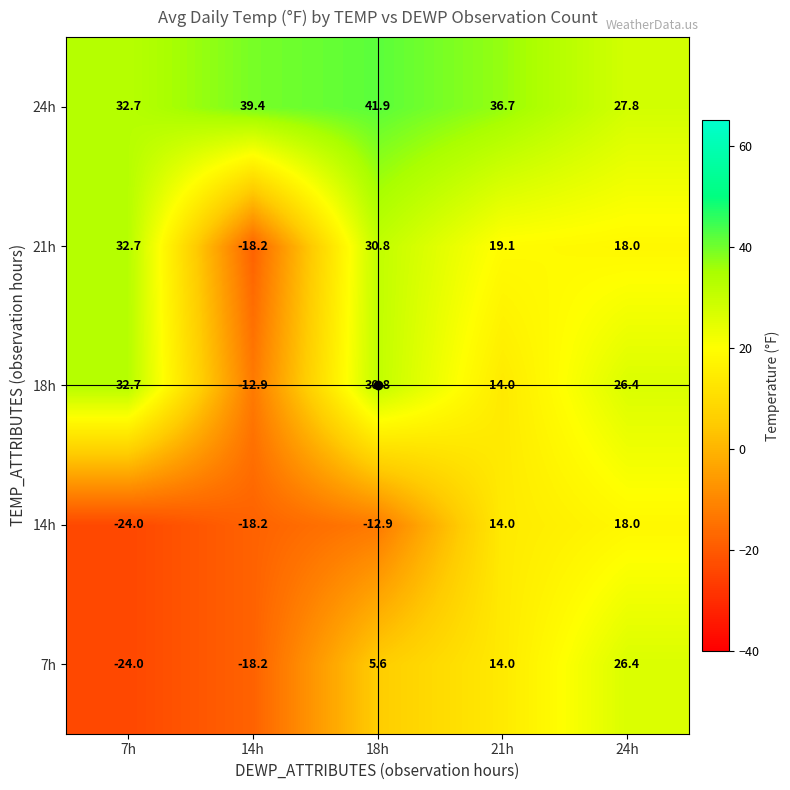

What is the spread (max minus min) of values at 24h?

9.8